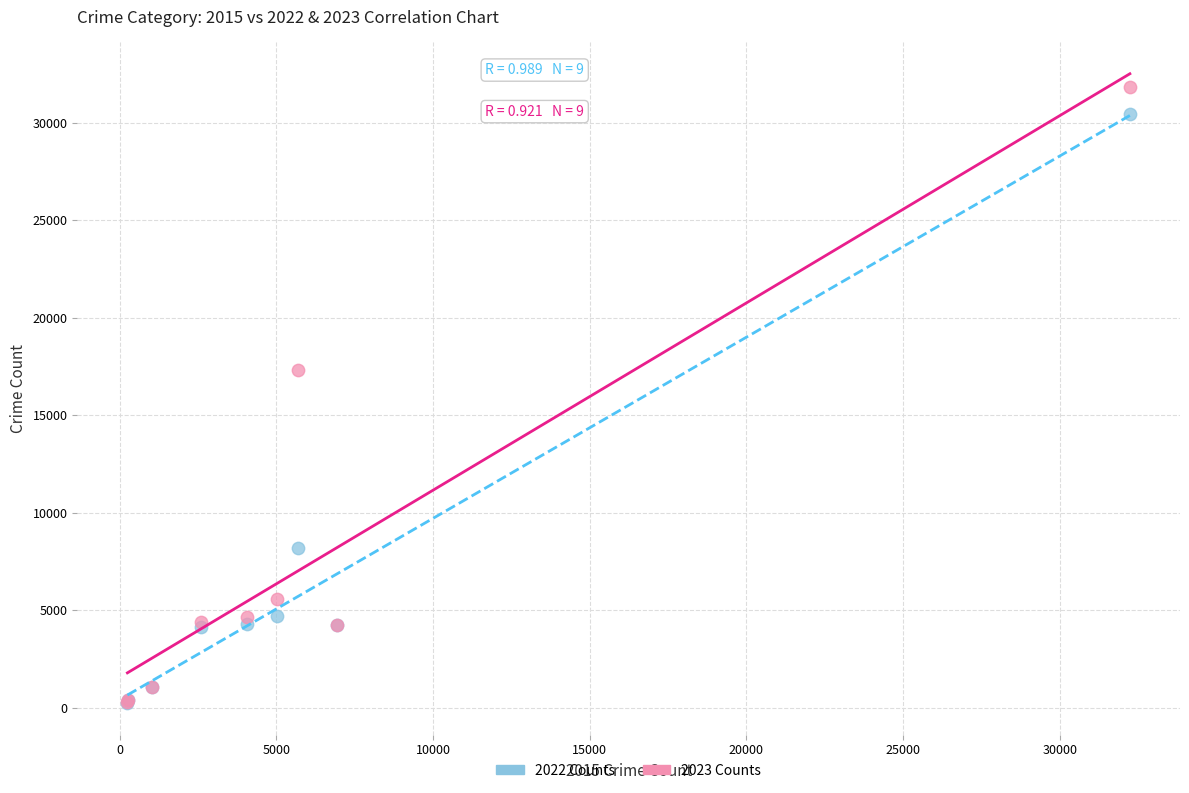

Across all series, what Y value is closest to 16026?

17320